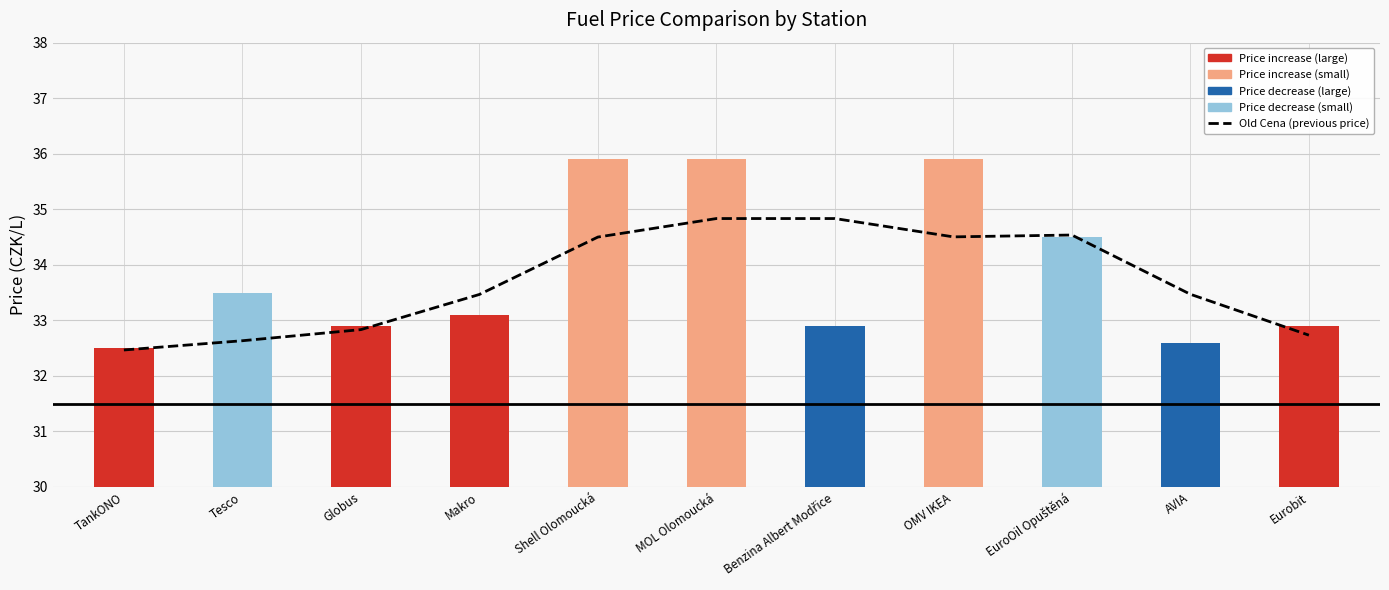

Rank the series by their maximum value, from lowest to highest.

Old Cena (previous price), Cena (current price)